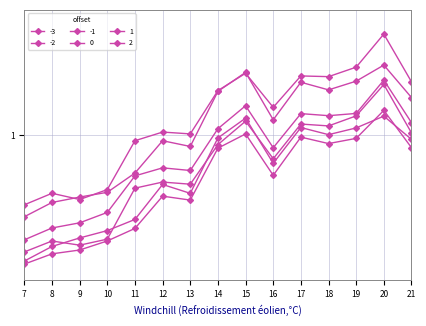

What is the value of the -2 point at the 15th from the left?

1.0